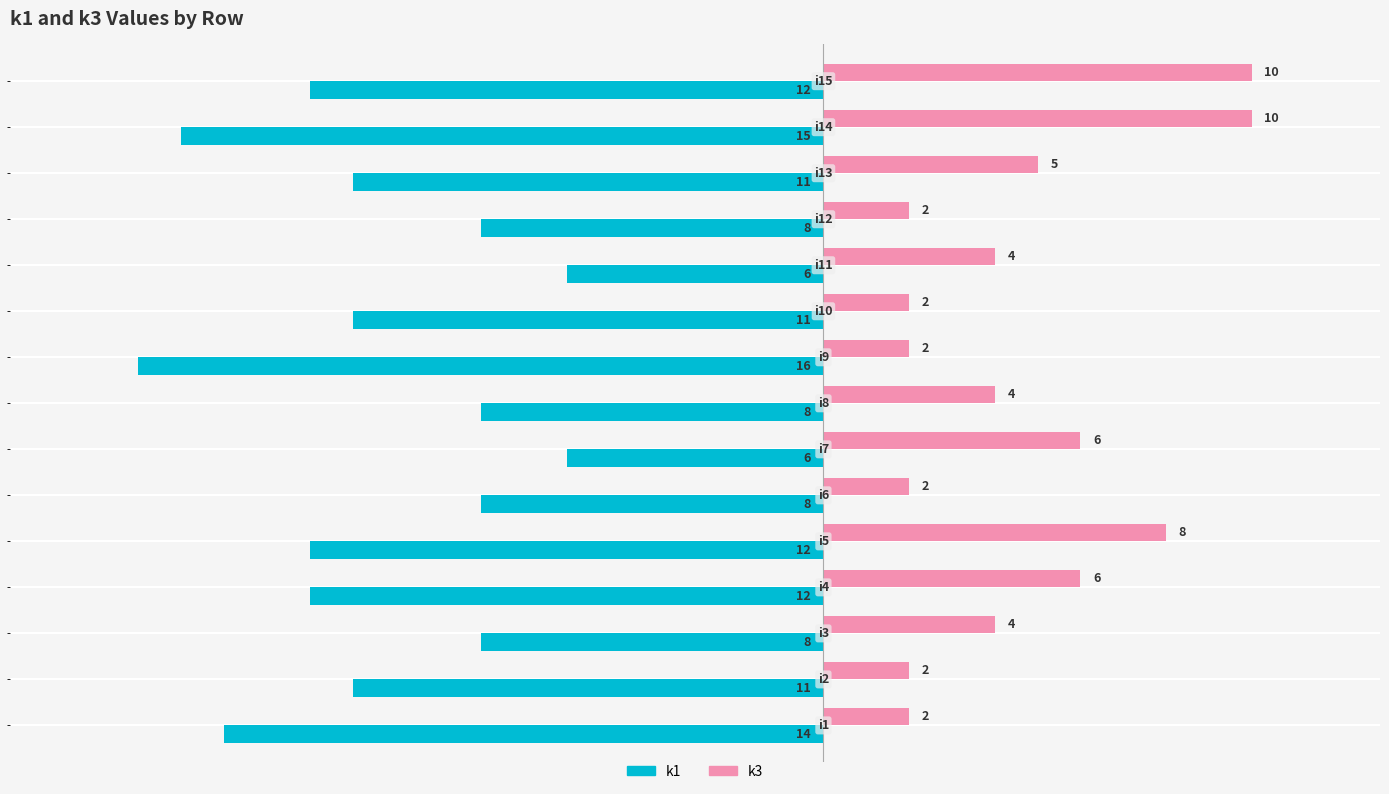

Count the k1 values in the range -12 to -8.

10